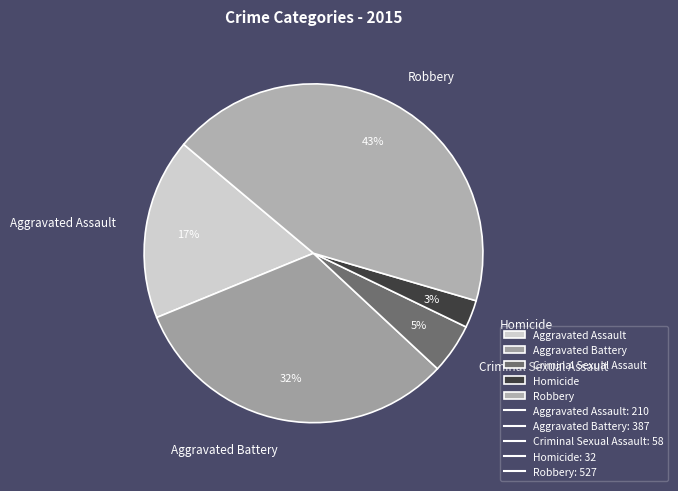

To the nearest percent, what is the average slice percentage?

20%